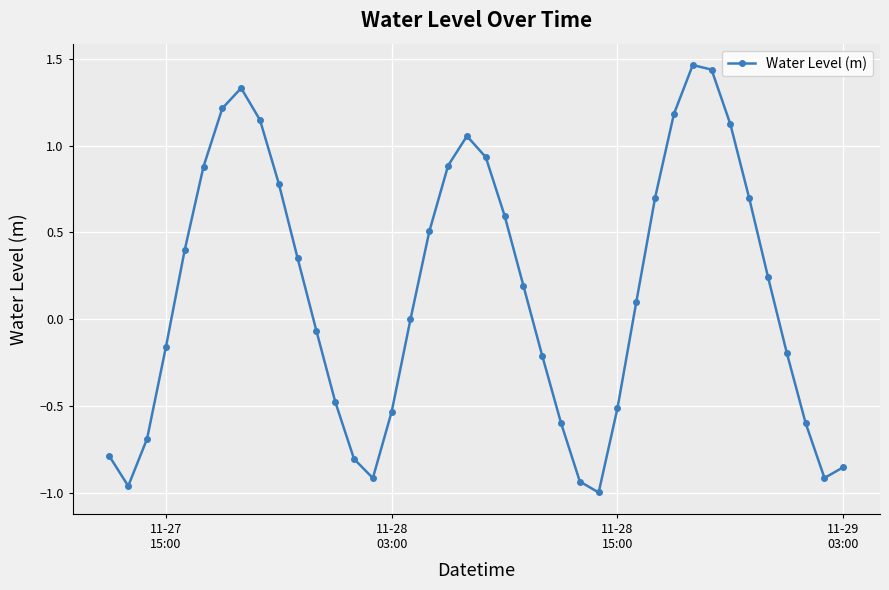

How many interior local valleys (lower than both neighbors) does the data have?

4